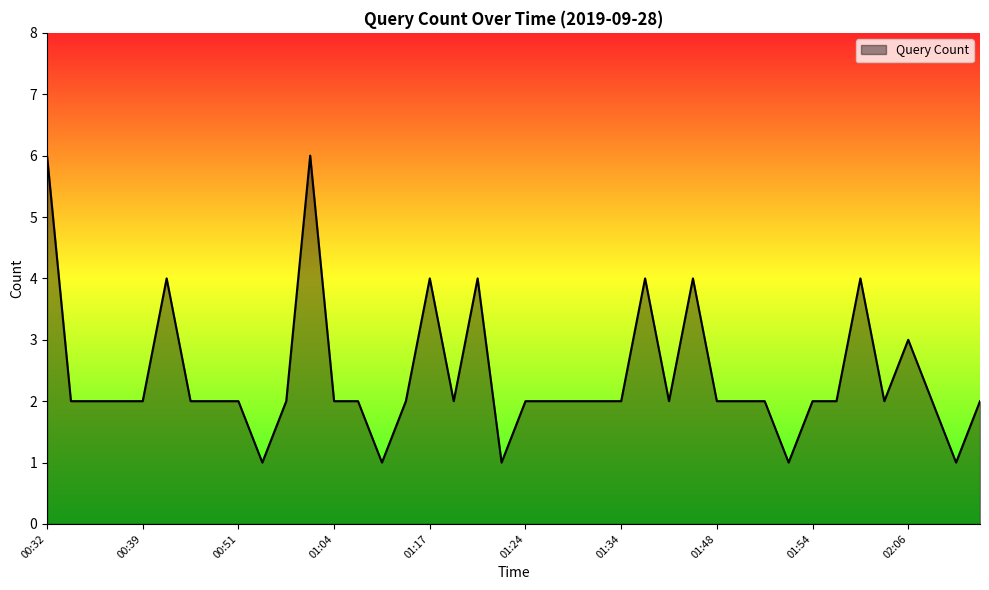

What is the maximum value shown in the chart?

6